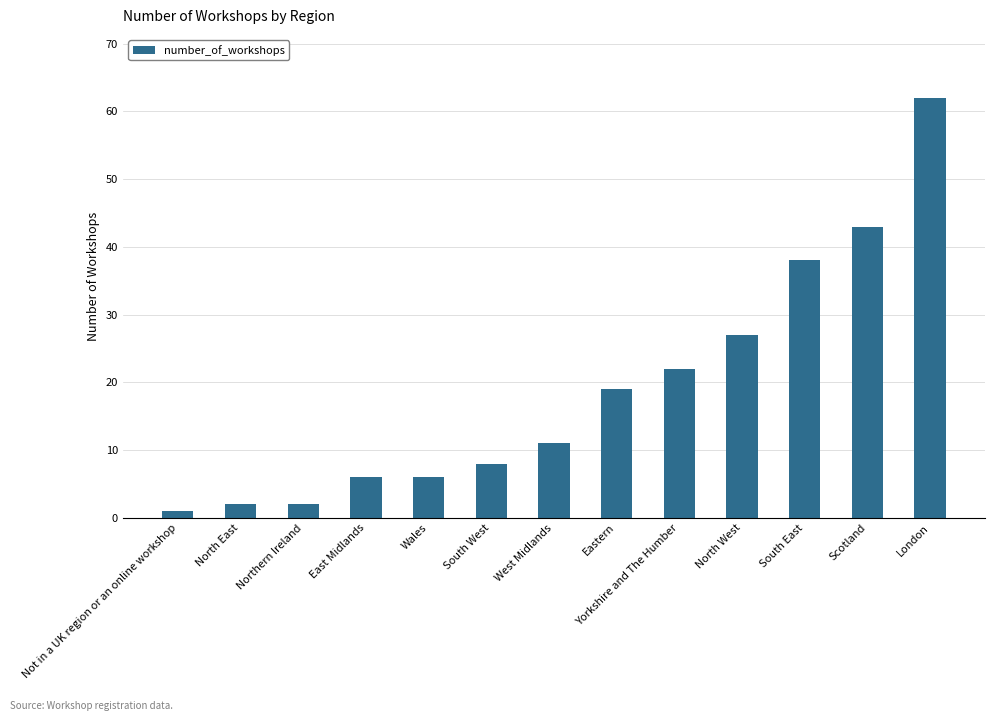

Reading left to right, transcribe all the data shown in this chart.

Not in a UK region or an online workshop=1	North East=2	Northern Ireland=2	East Midlands=6	Wales=6	South West=8	West Midlands=11	Eastern=19	Yorkshire and The Humber=22	North West=27	South East=38	Scotland=43	London=62